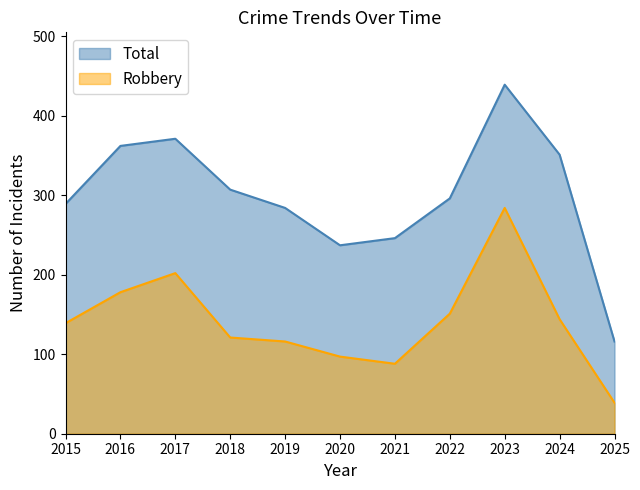

How many data points in Robbery are less than 139?

5